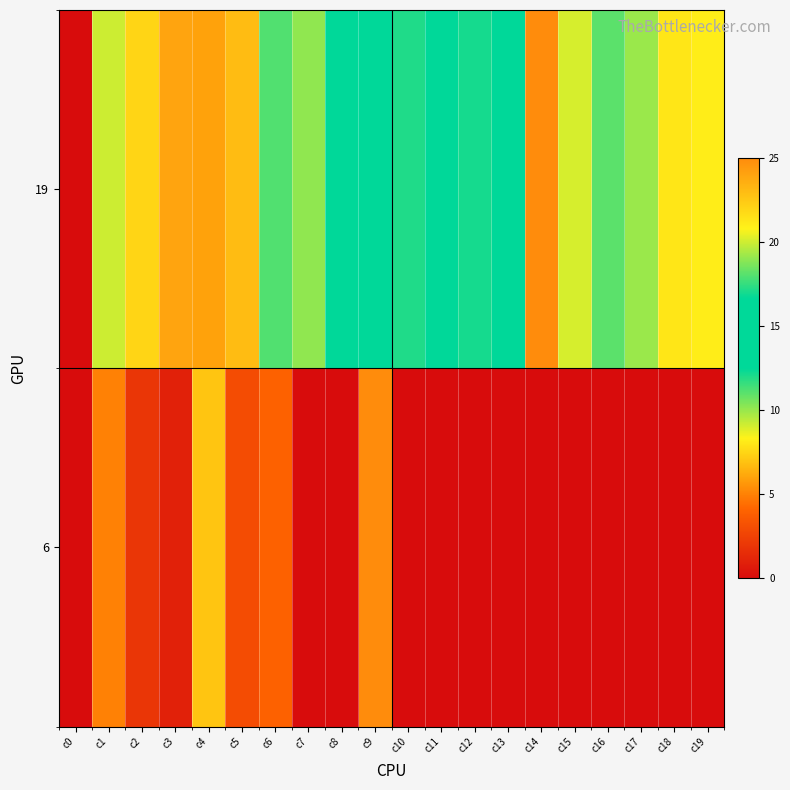

Reading left to right, extract all data points from this chart.

19: c0=0	c1=20	c2=22	c3=24	c4=6	c5=23	c6=18	c7=19	c8=16	c9=14	c10=12	c11=15	c12=17	c13=13	c14=25	c15=9	c16=11	c17=10	c18=8	c19=21
6: c0=0	c1=5	c2=2	c3=1	c4=7	c5=3	c6=4	c7=0	c8=0	c9=25	c10=0	c11=0	c12=0	c13=0	c14=0	c15=0	c16=0	c17=0	c18=0	c19=0